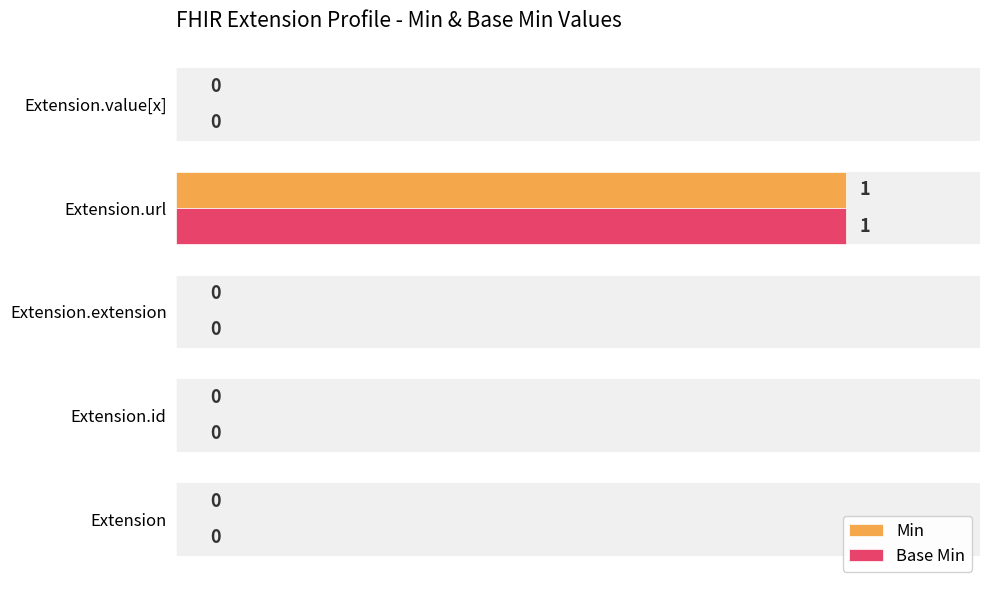

Count the Base Min values in the range 0 to 1.

5